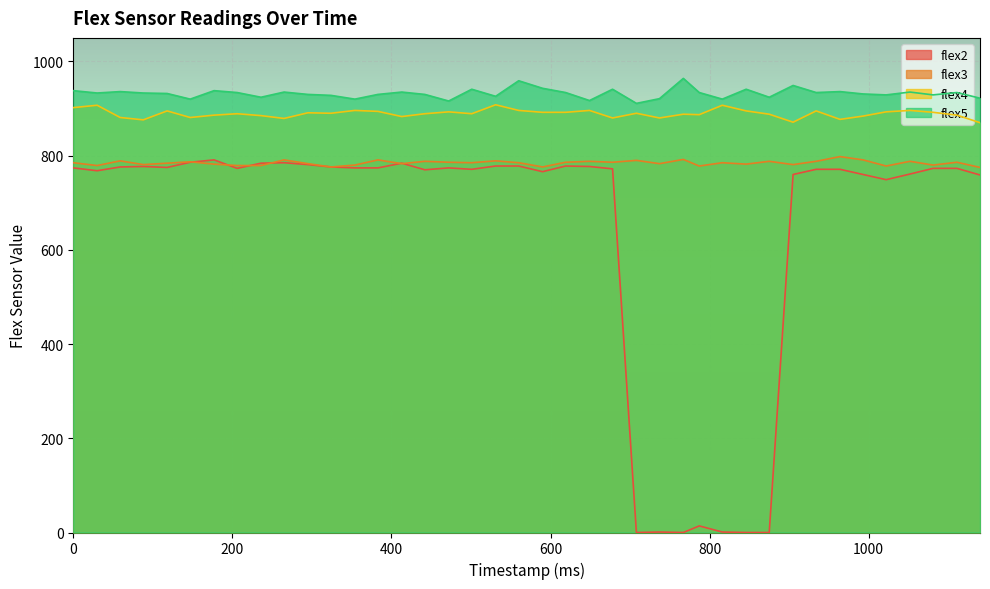

How many interior local peaks does the flex2 series have?

8